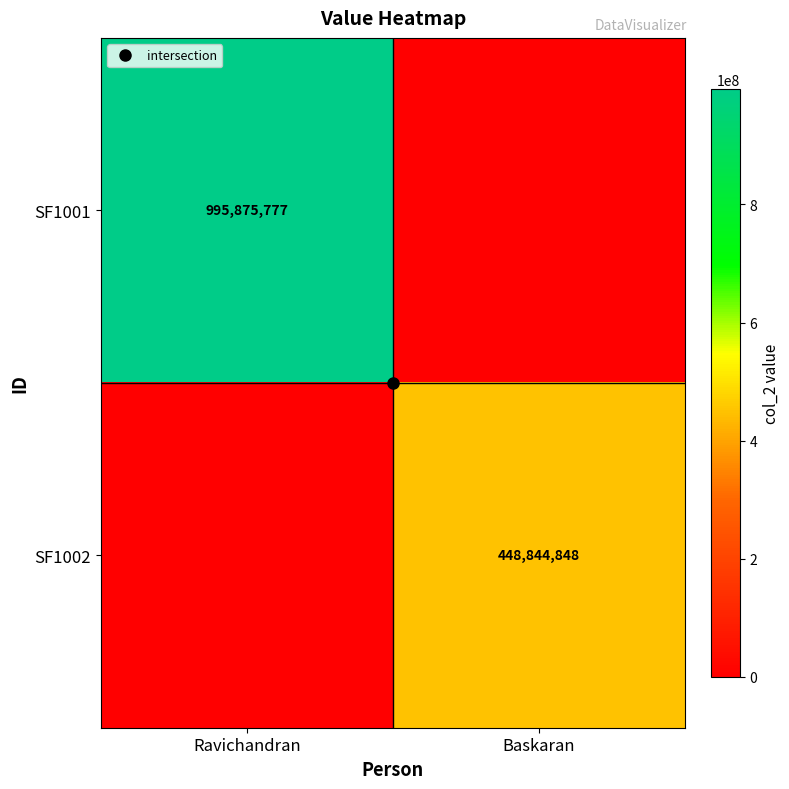

What is the sum of the SF1001 values at Baskaran and Ravichandran?

995875777